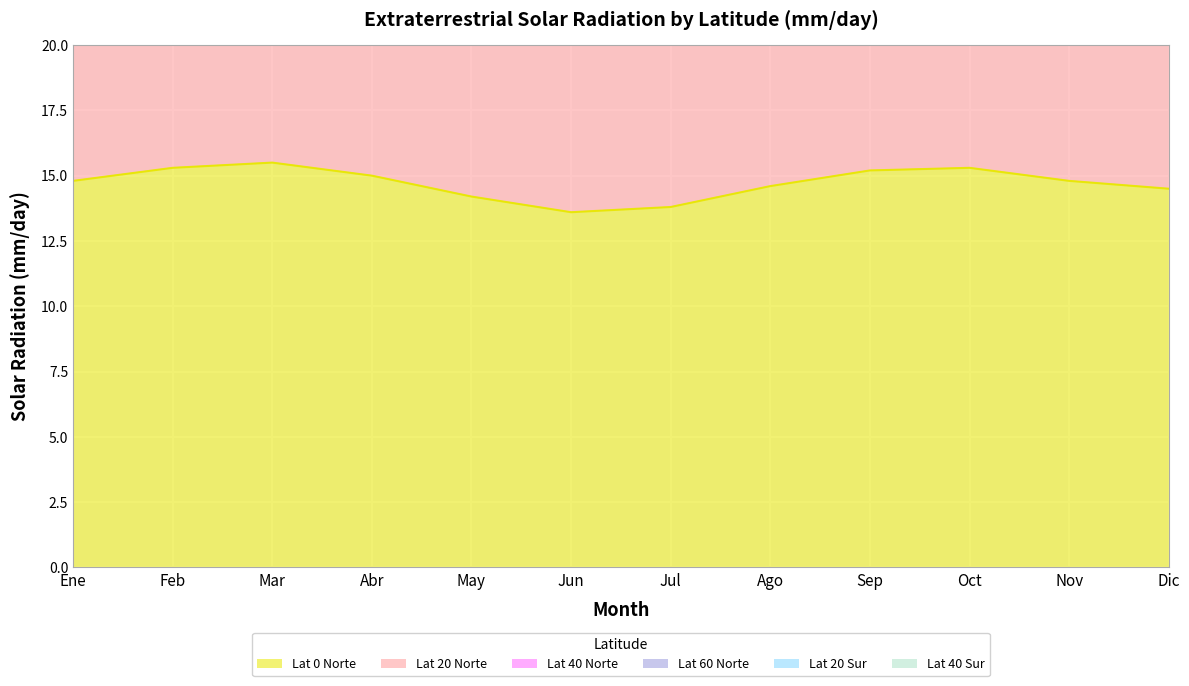

Rank the series at Ago from lowest to highest value.

Lat 0 Norte, Lat 20 Norte, Lat 40 Norte, Lat 60 Norte, Lat 40 Sur